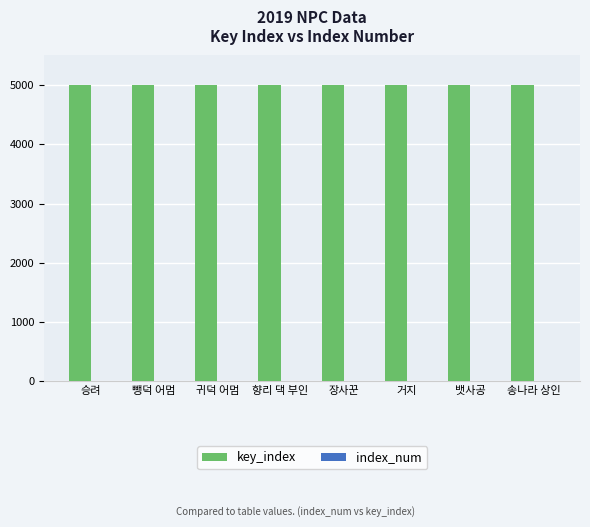

What is the sum of all key_index values?

40023